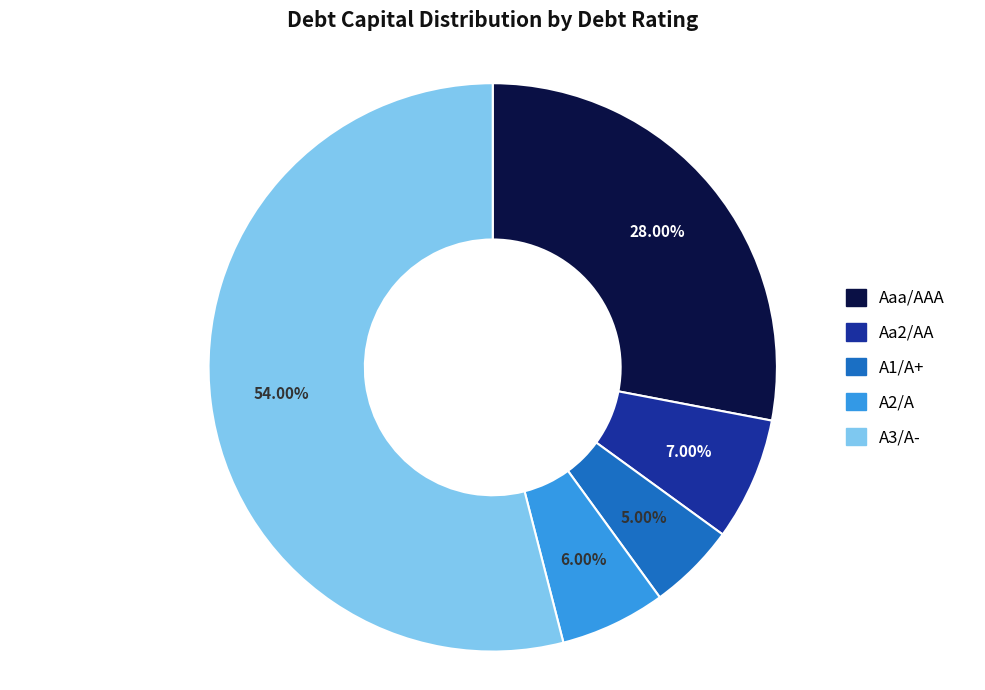

Between Aaa/AAA and A3/A-, which is larger?

A3/A-